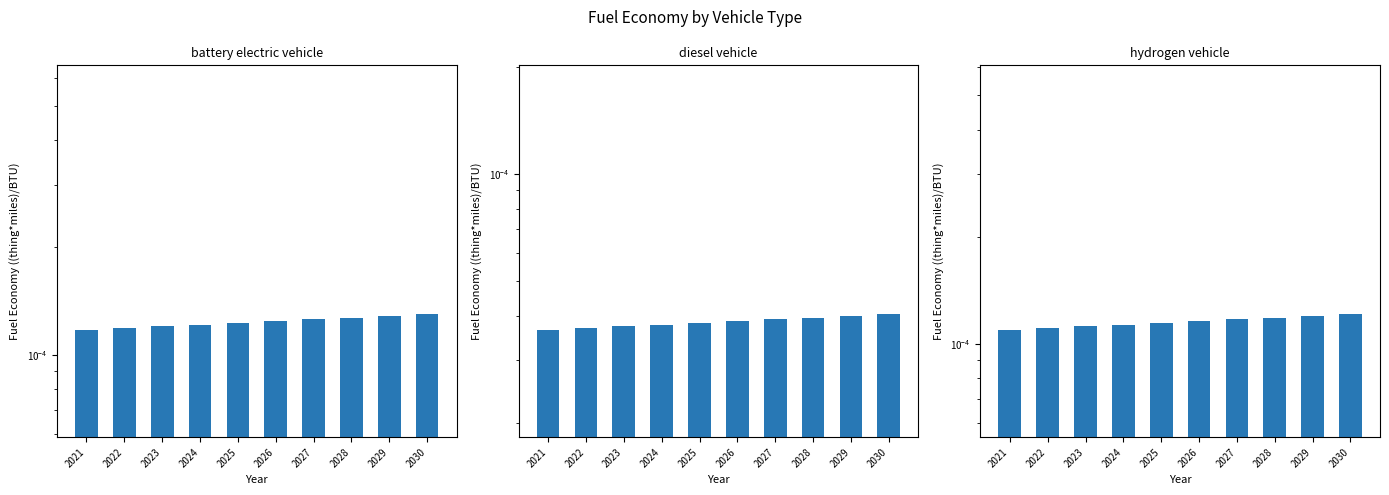

Is the value of diesel vehicle at 2022 greater than the value of battery electric vehicle at 2026?

No